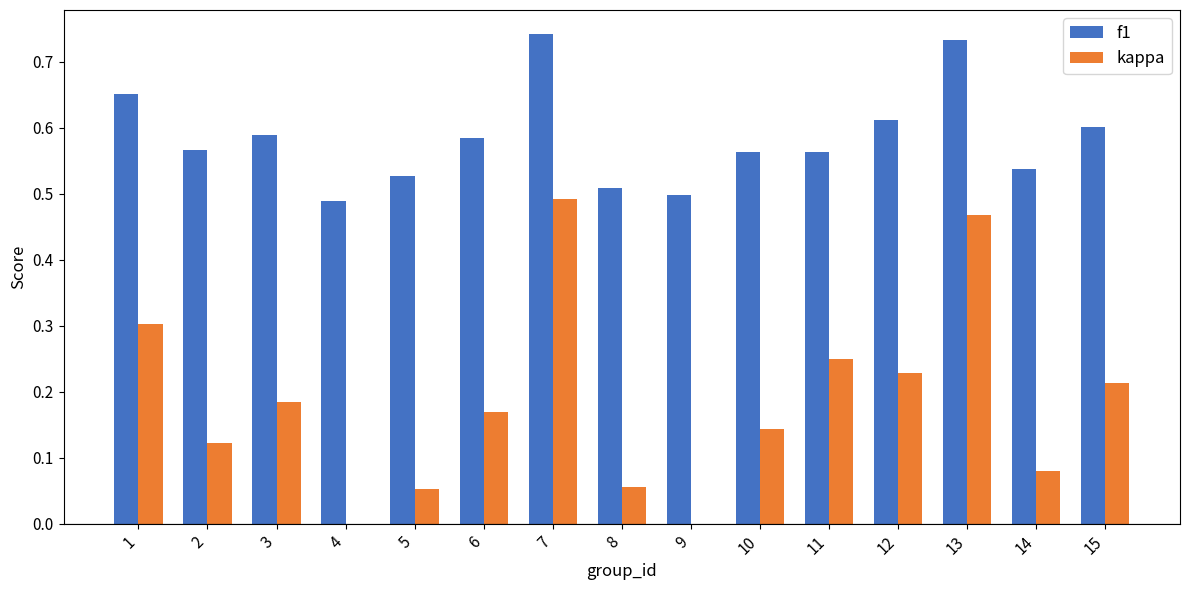

What is the sum of all kappa values?

2.8